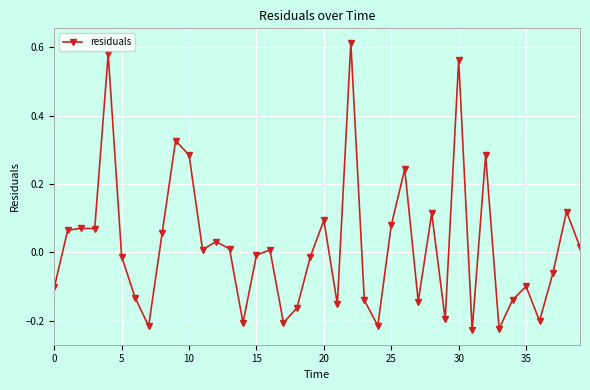

What is the difference between the maximum and minimum values?

0.8